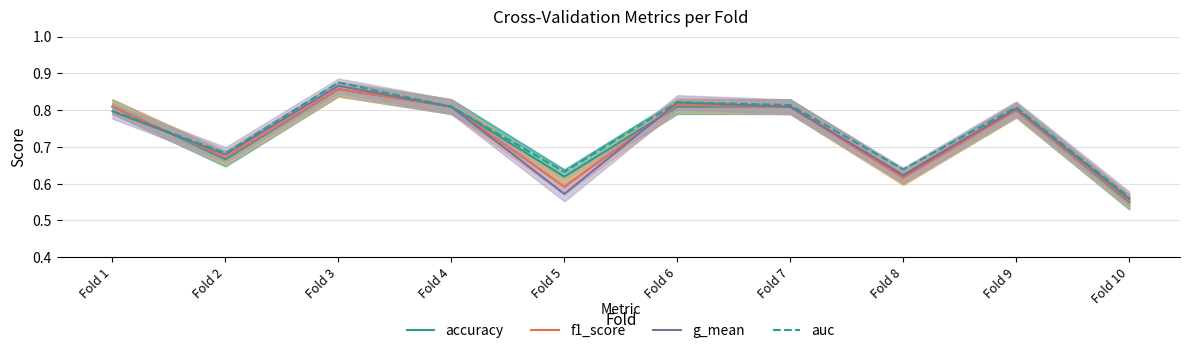

What is the difference between the accuracy values at Fold 8 and Fold 4?

0.2